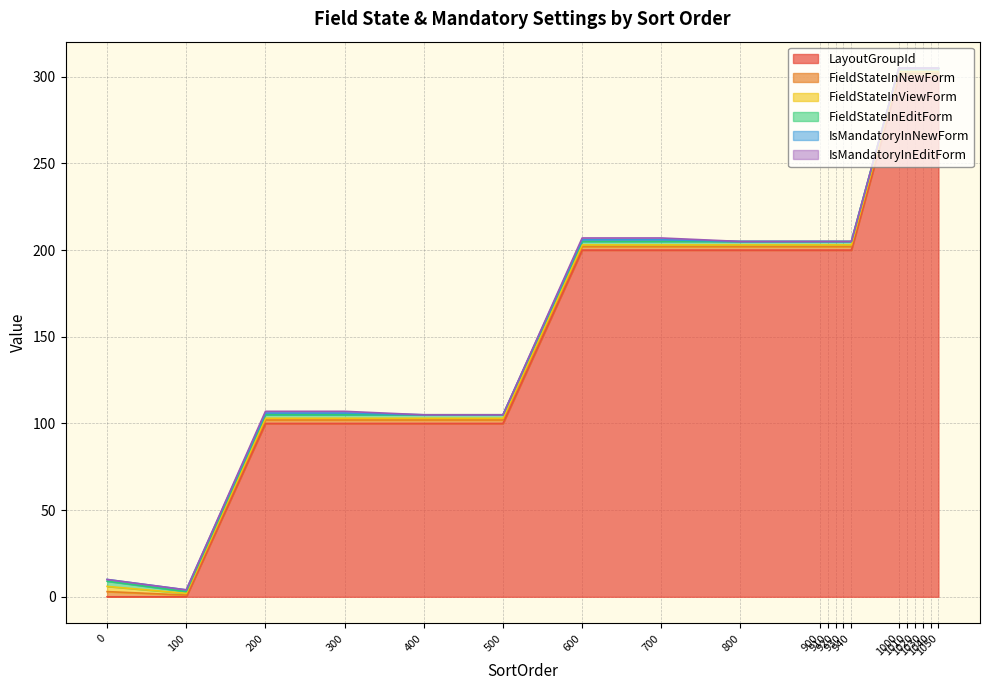

True or false: FieldStateInEditForm has more than 0 interior local peaks.

False